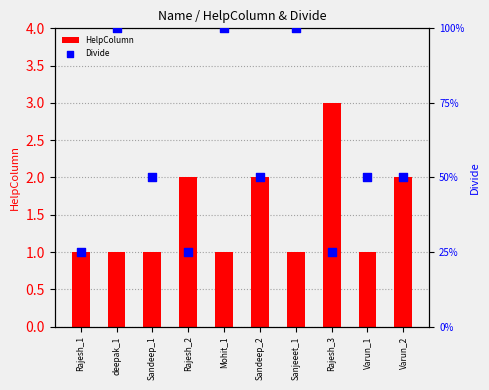

Which series has the largest Y range (max minus min)?

HelpColumn